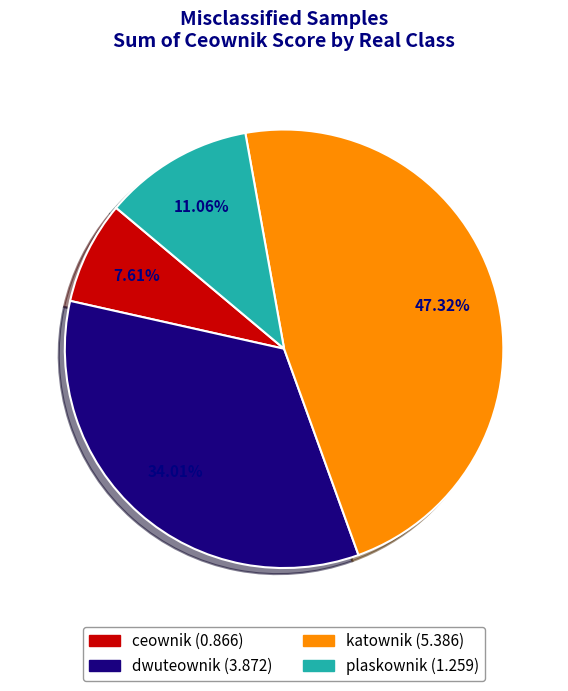

Is there any slice that represents more than half of the pie?

No